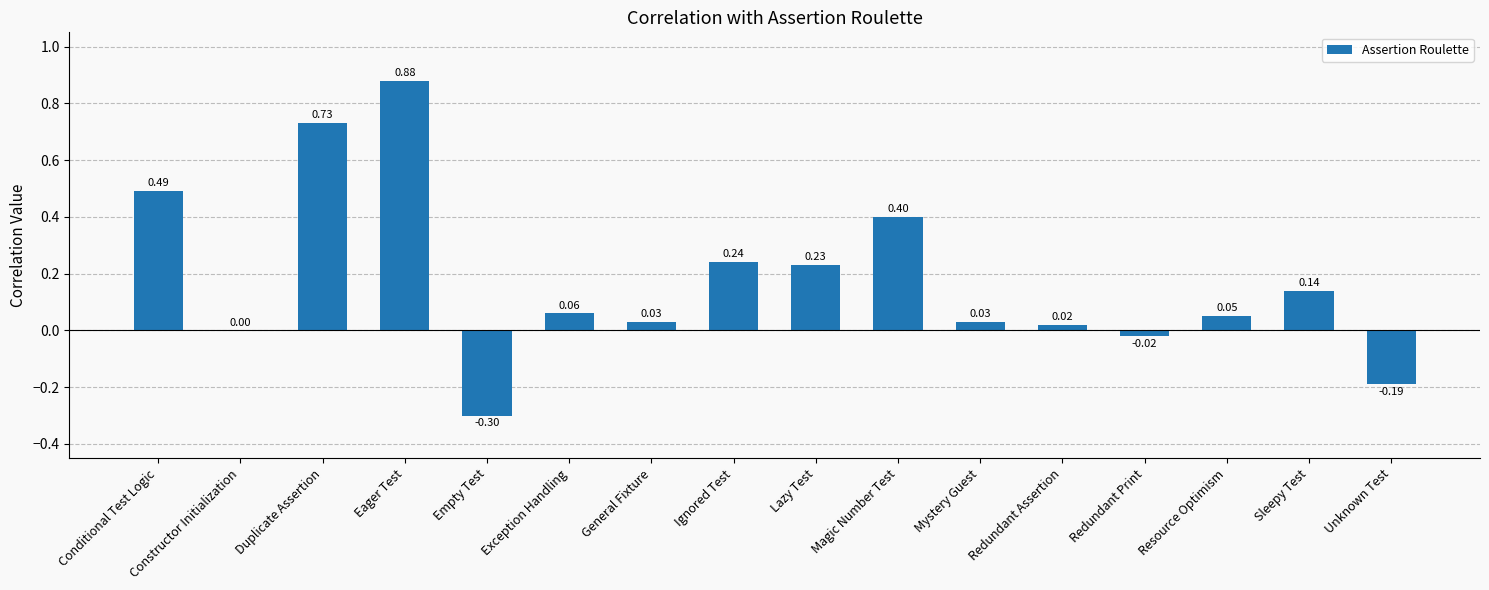

Where does the data first go above 0?

Conditional Test Logic